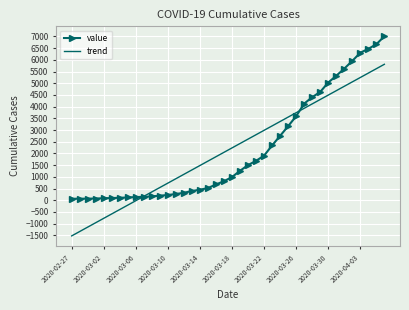

How many intersections are there between trend and value?

2